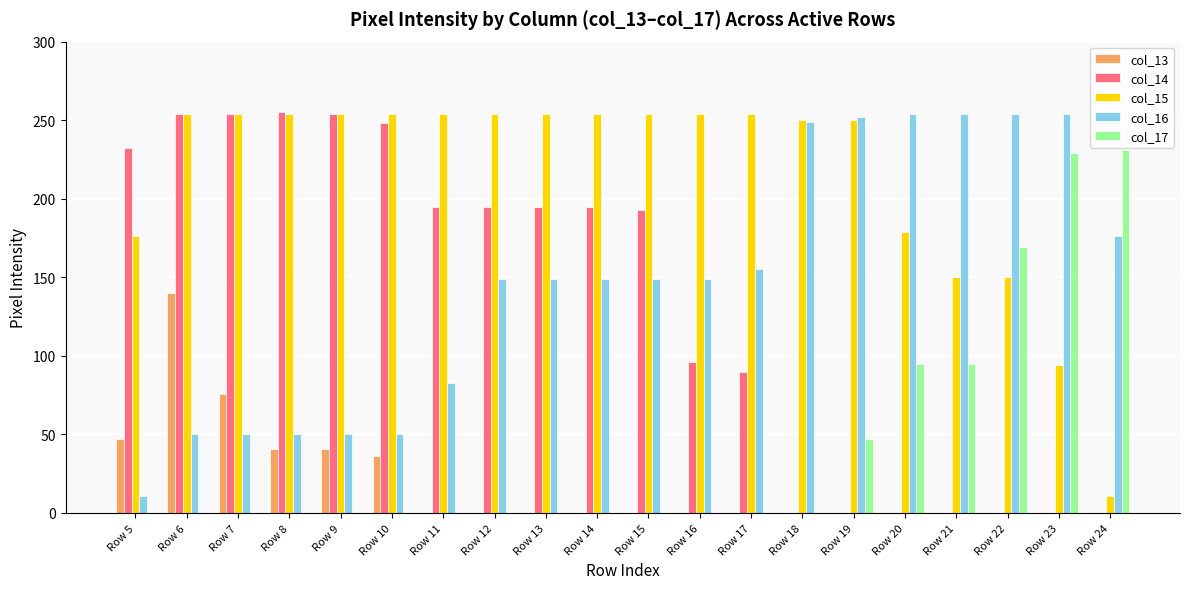

Are the bars horizontal?

No